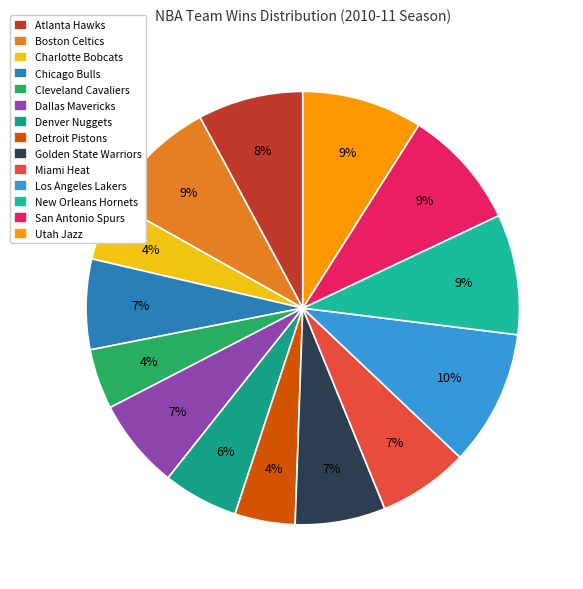

How many slices are in this pie chart?

14